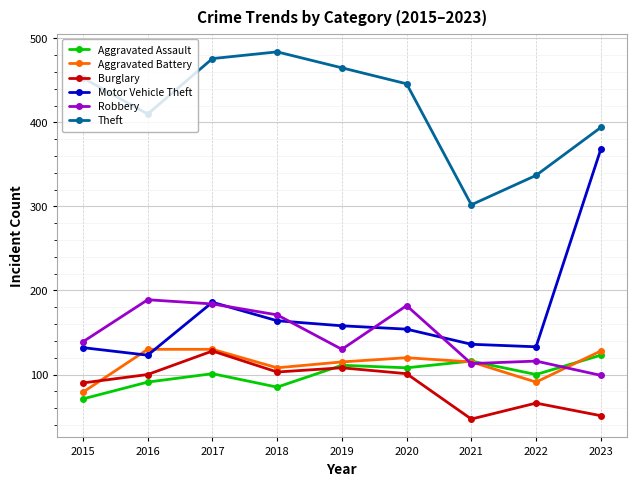

True or false: Aggravated Assault has more than 1 interior local peaks.

True